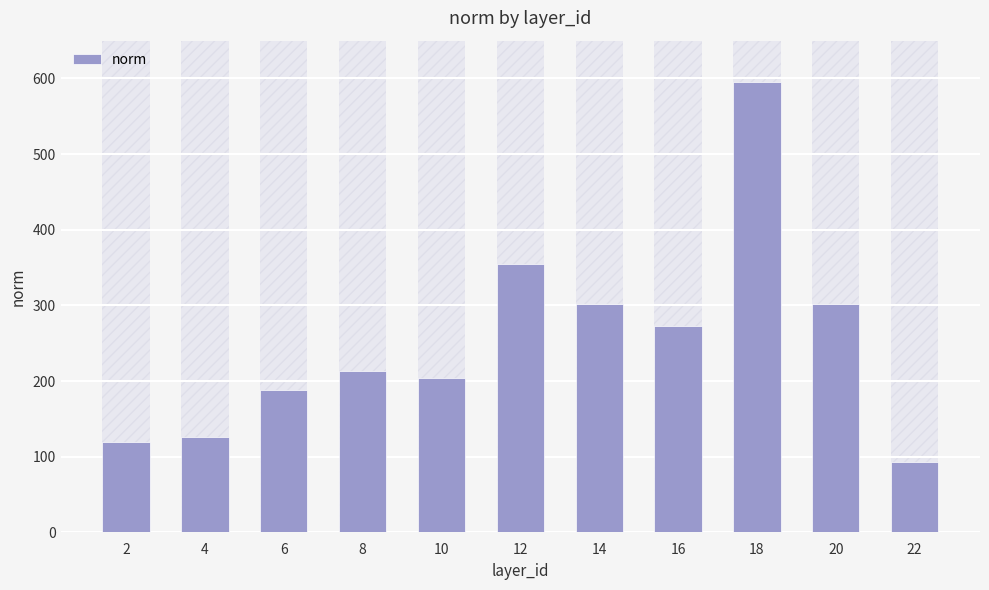

The value at 6 is 188.0. True or false?

True